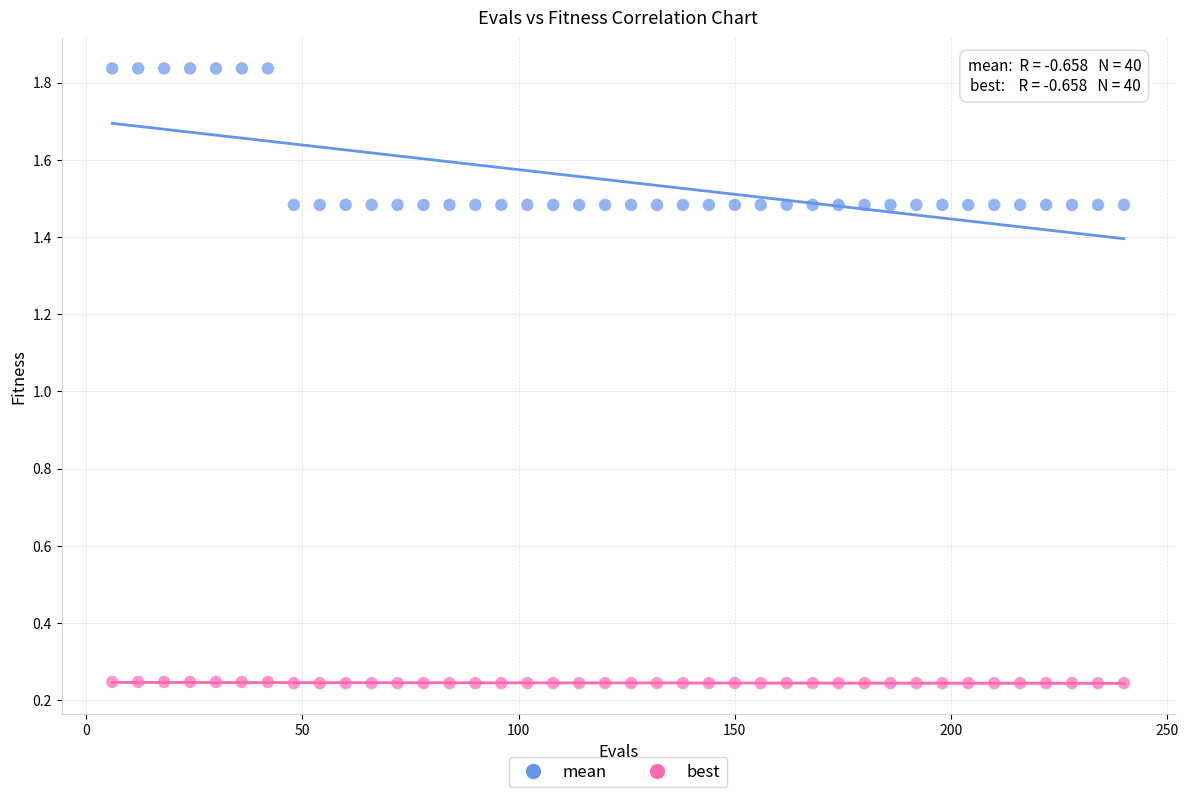

What is the X range (max minus min) for the scatter plot?

234.0